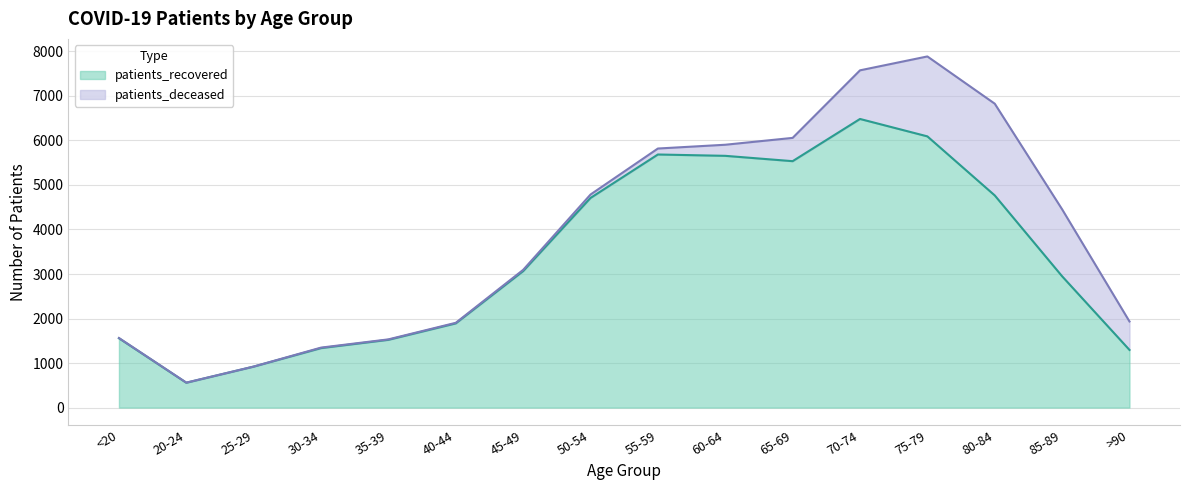

Where is the first local minimum?

20-24